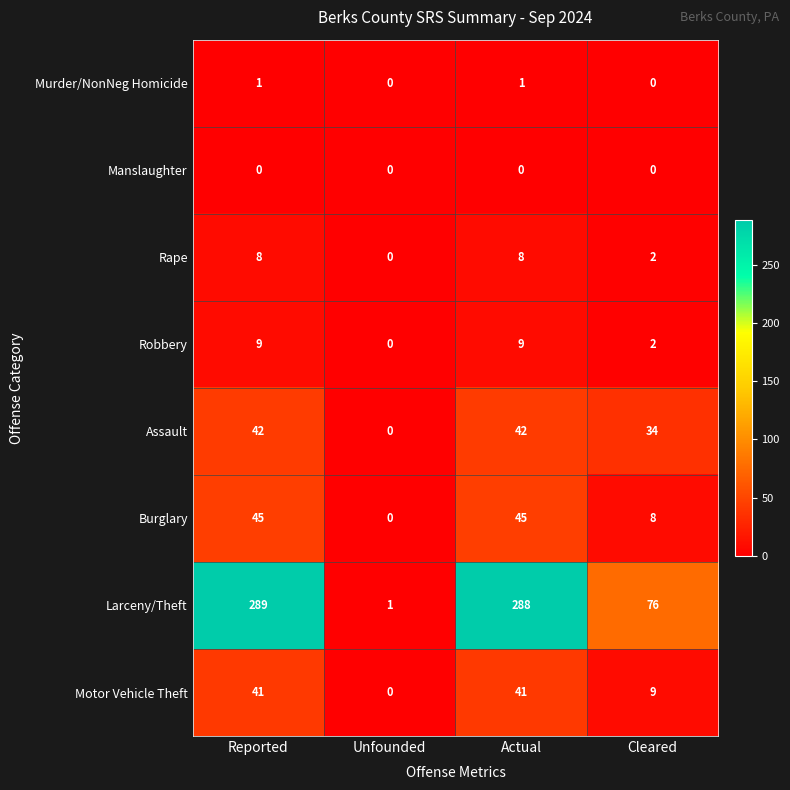

Rank the series at Actual from lowest to highest value.

Manslaughter, Murder/NonNeg Homicide, Rape, Robbery, Motor Vehicle Theft, Assault, Burglary, Larceny/Theft